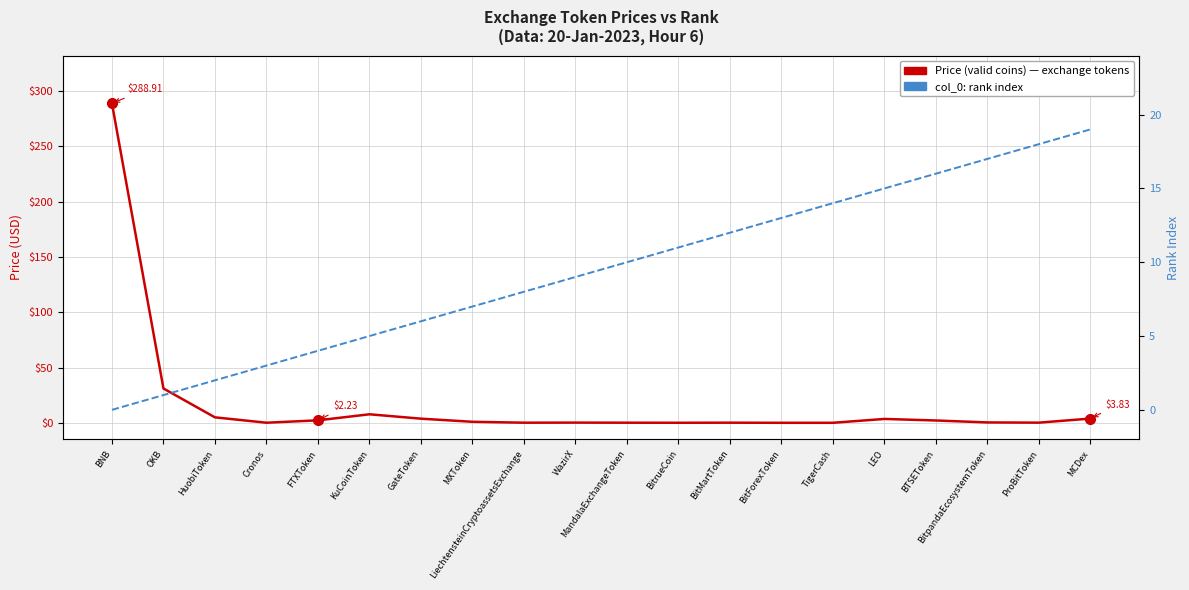

What position from the left is GateToken?

7